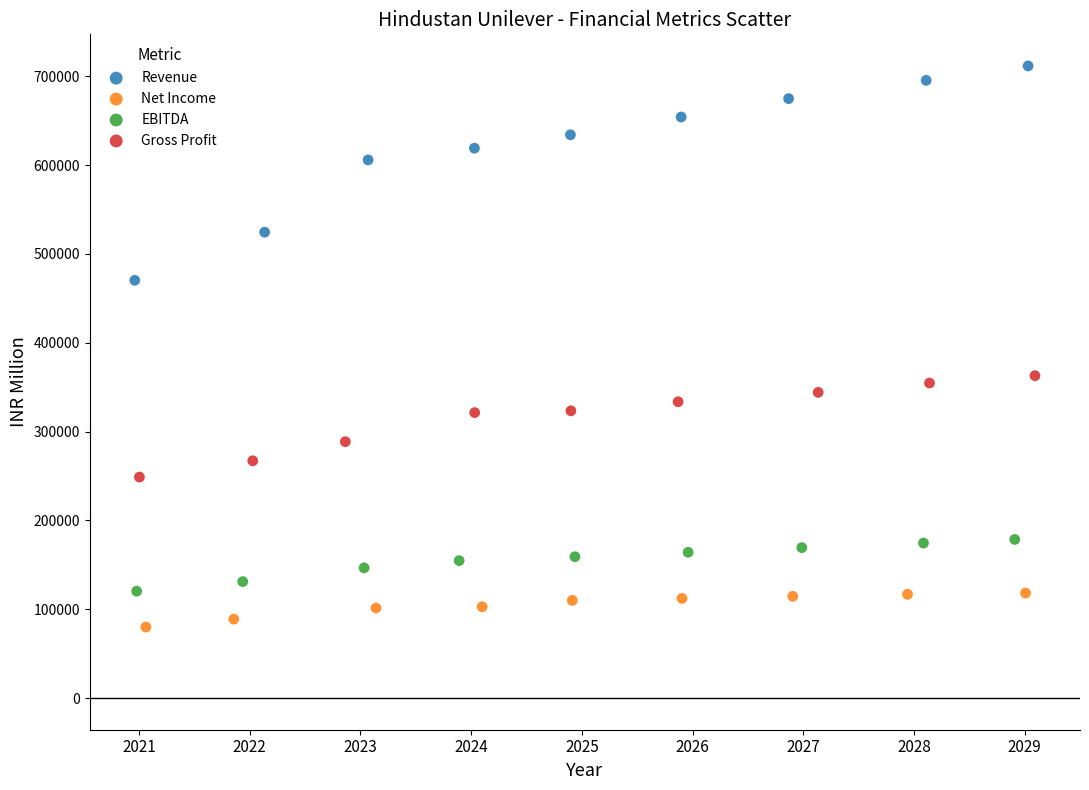

Which series has the widest spread of Y values?

Revenue